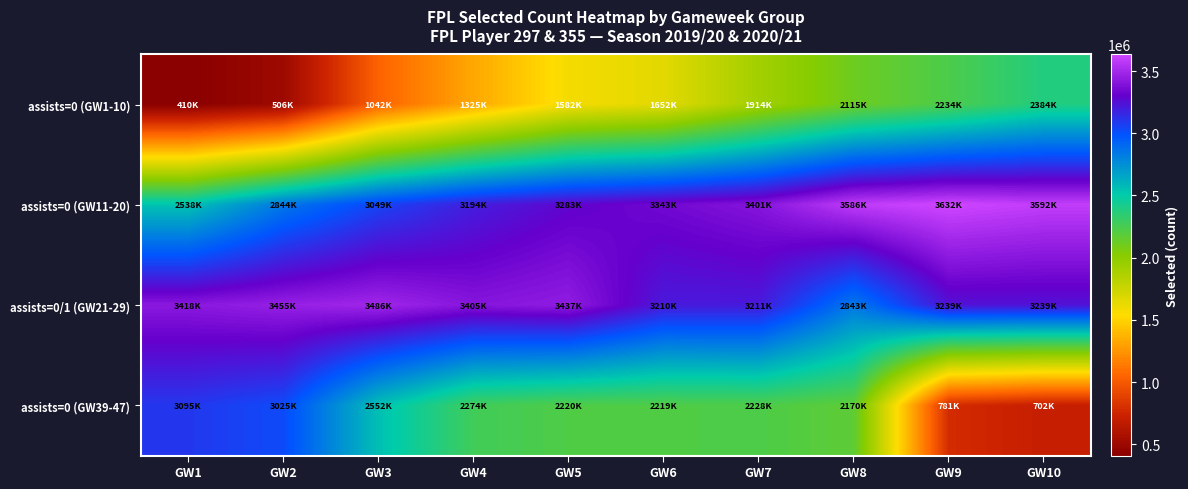

Which series changed the most between GW2 and GW3?

assists=0 (GW1-10)